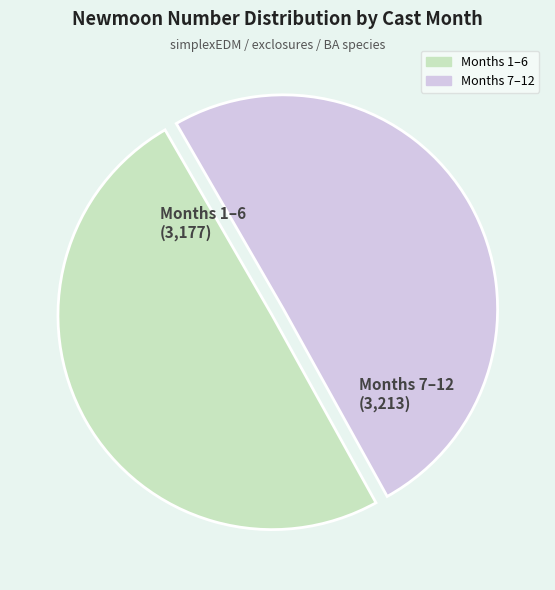

Is there a majority slice in this chart?

Yes